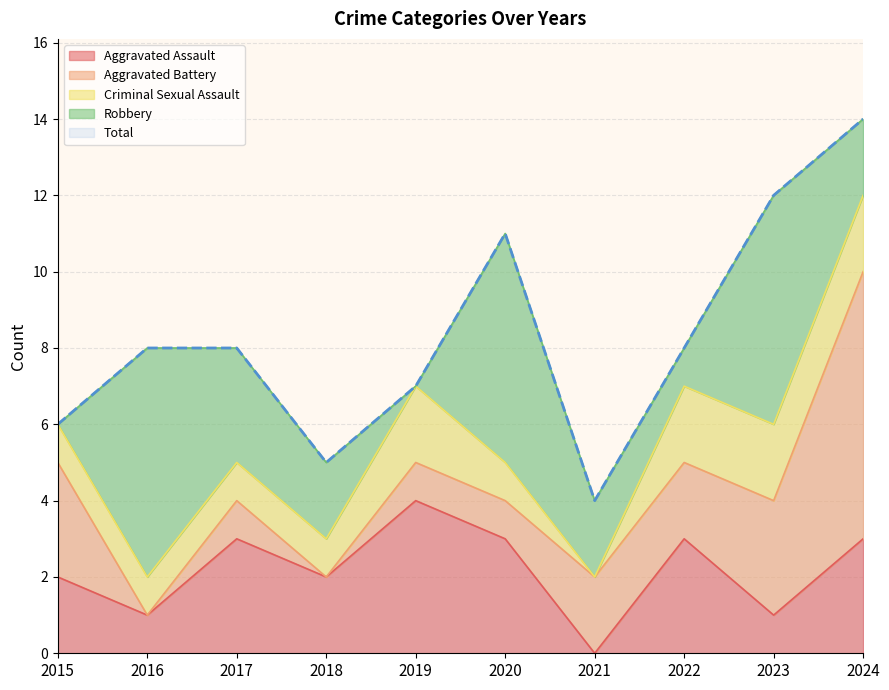

How many data points in Total are above 8?

3